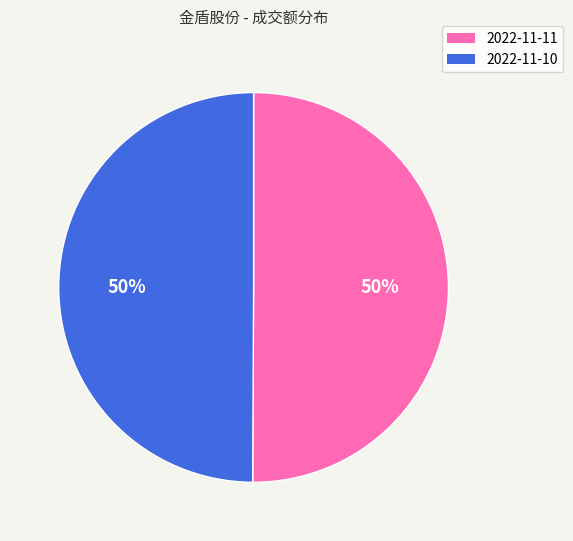

True or false: 2022-11-10 accounts for 50% of the total.

True